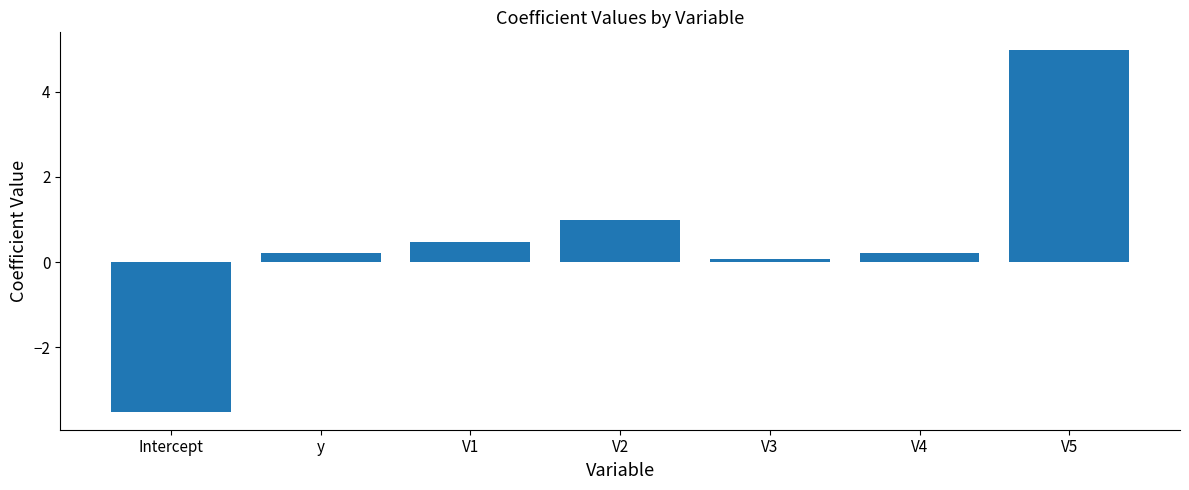

At which label does the data first exceed 0?

y